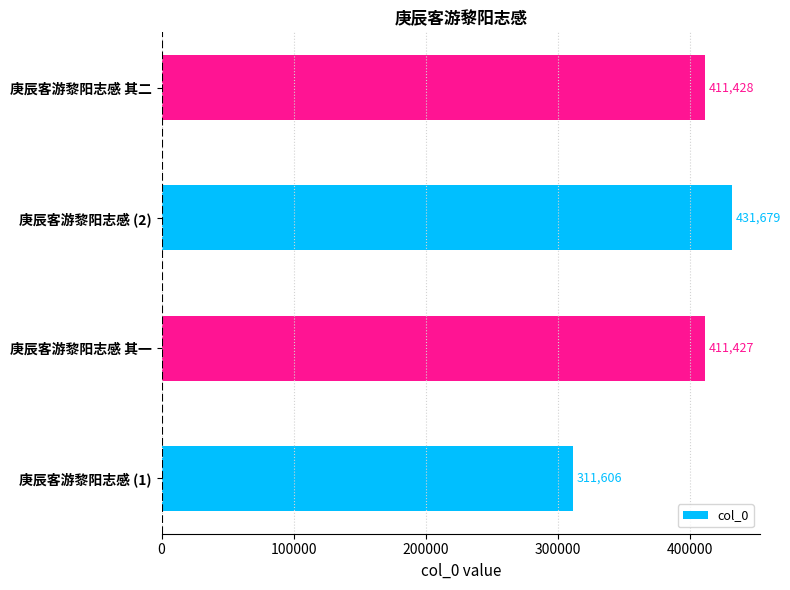

The chart shows a value of 761330 at 庚辰客游黎阳志感 (2). True or false?

False